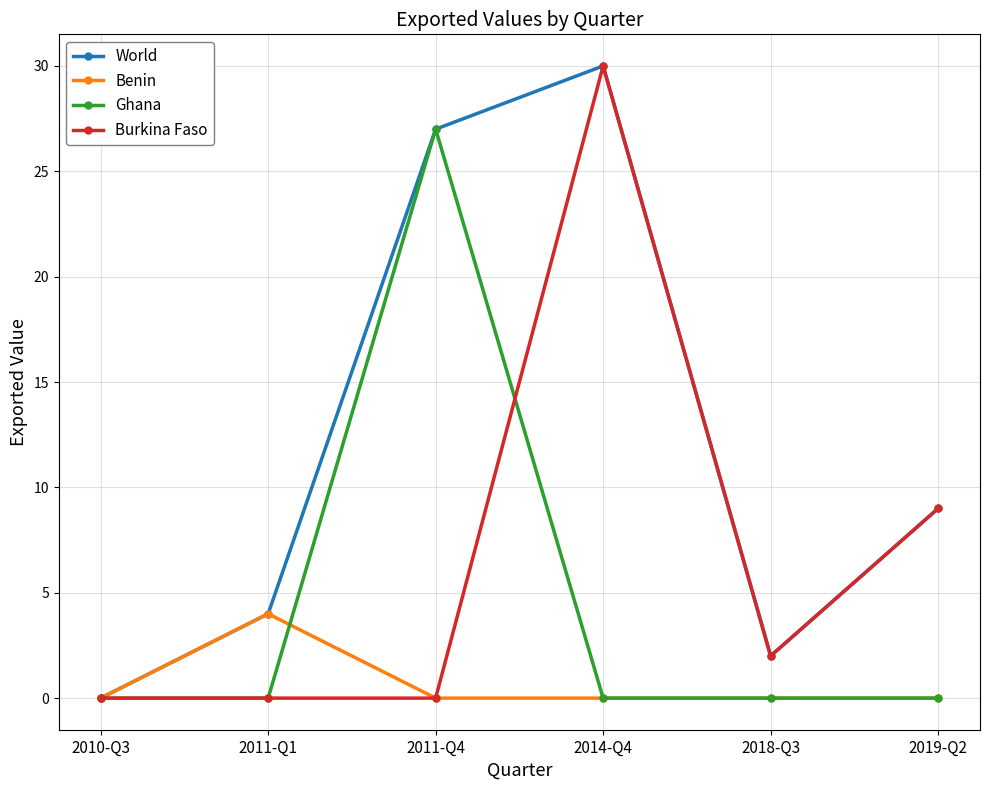

How many series are shown in this chart?

4